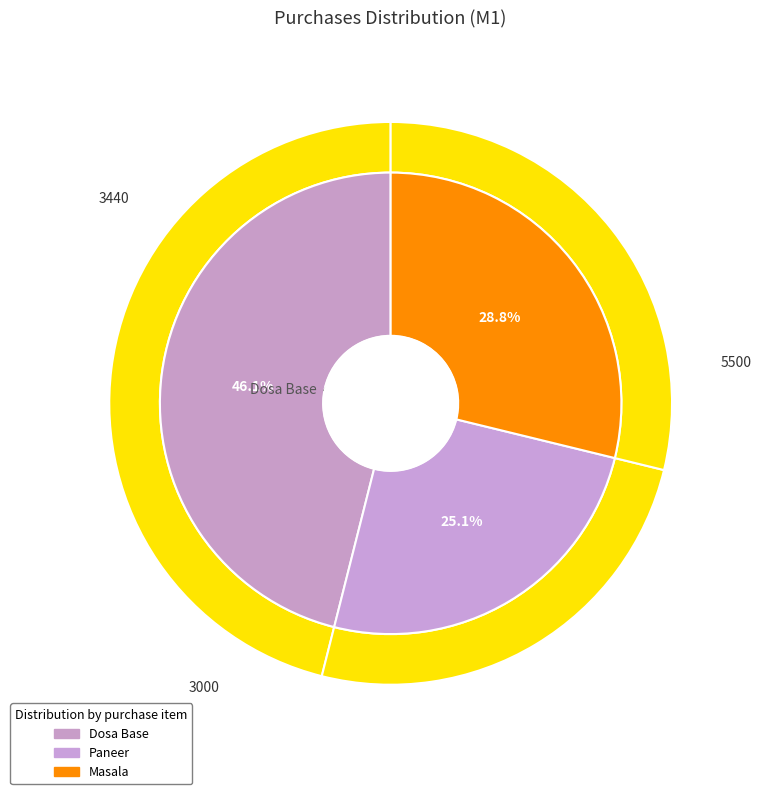

Does Dosa Base represent more than half of the total?

No